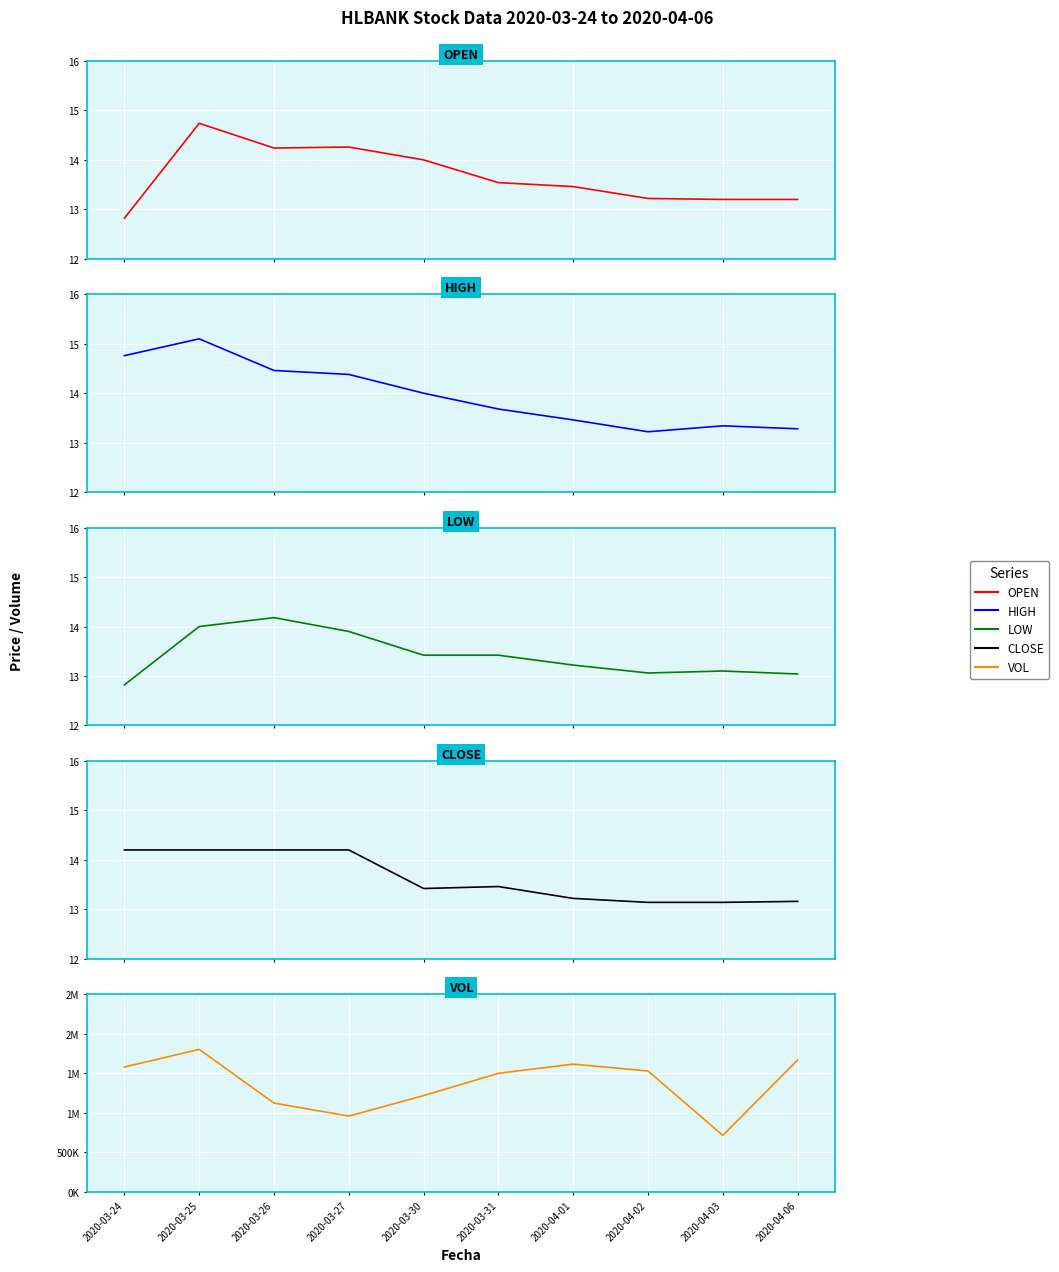

What is the difference between the low values at 2020-03-26 and 2020-04-02?

1.1